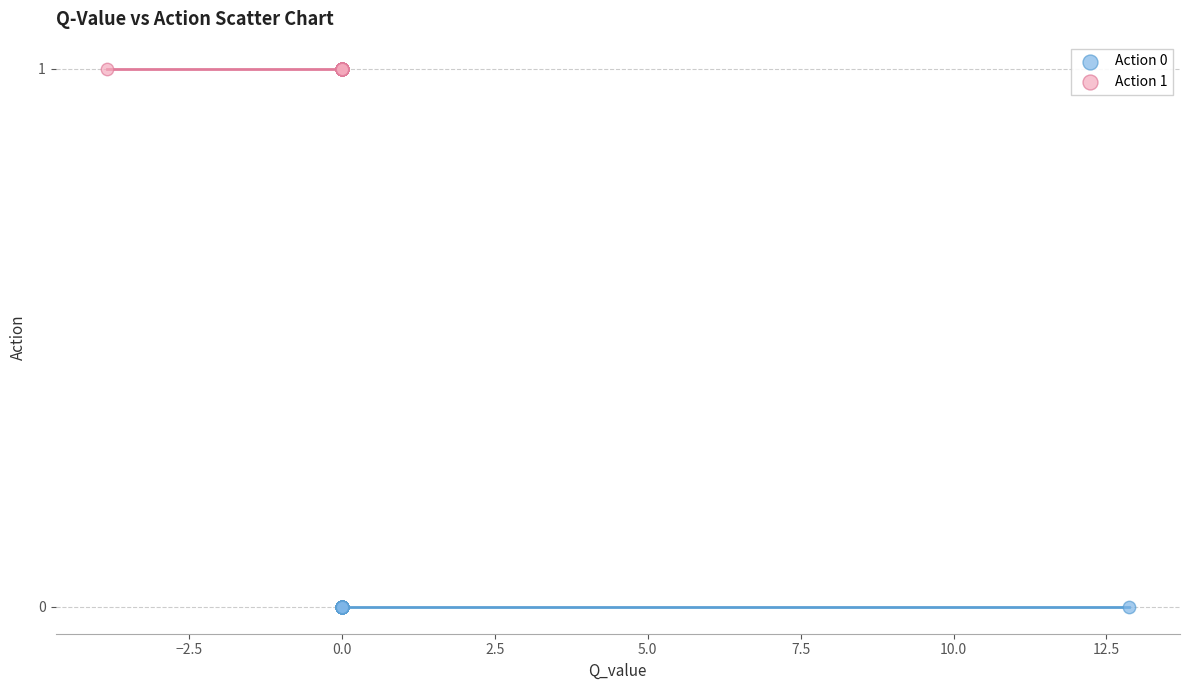

What are all the series names shown in the legend?

Action 0, Action 1